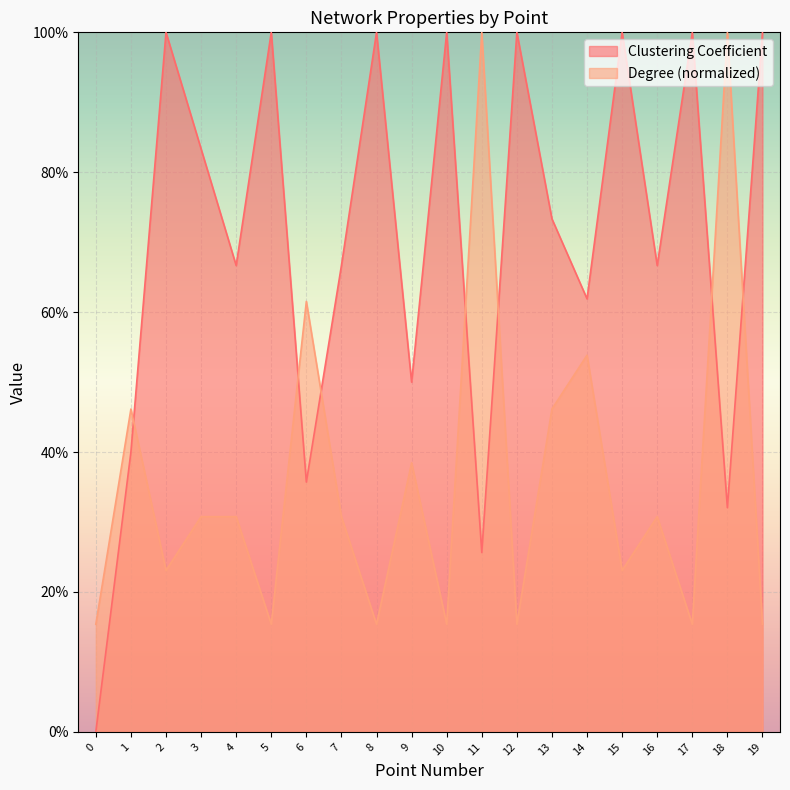

How many intersections are there between Clustering Coefficient and Degree?

7